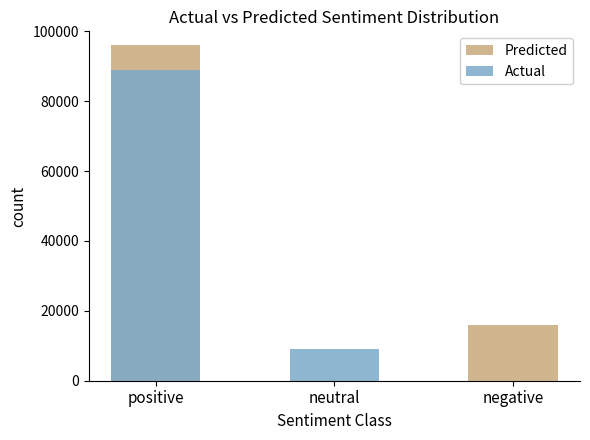

At how many categories does at least one series exceed 52864?

1